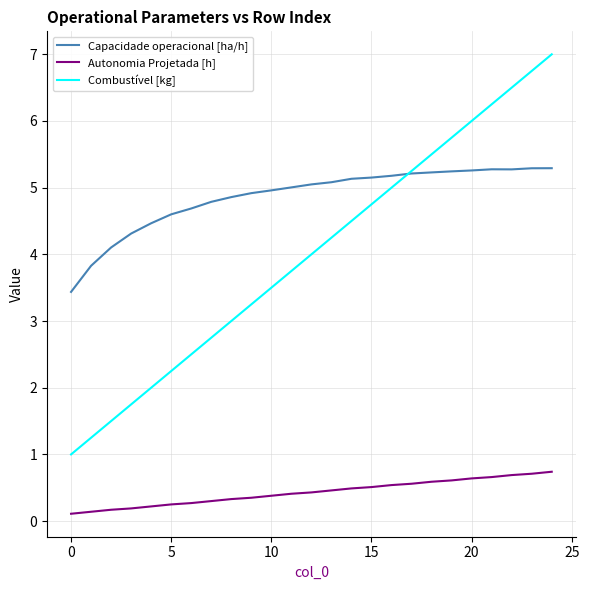

Which series has the largest total across all categories?

Capacidade operacional [ha/h]